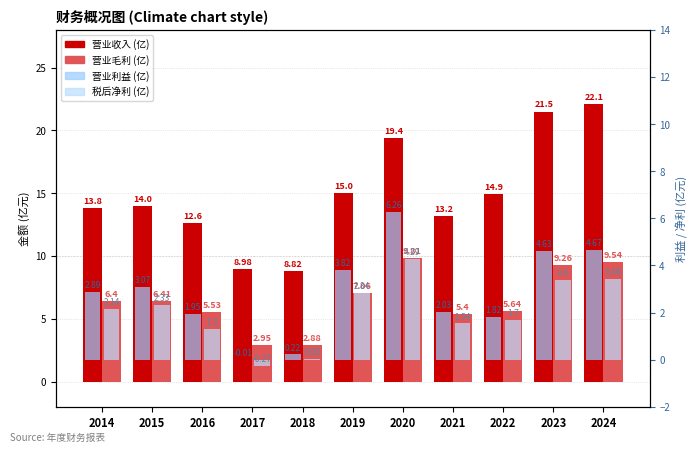

Is it true that 营业毛利 (亿) equals 1.2 at 2016?

False